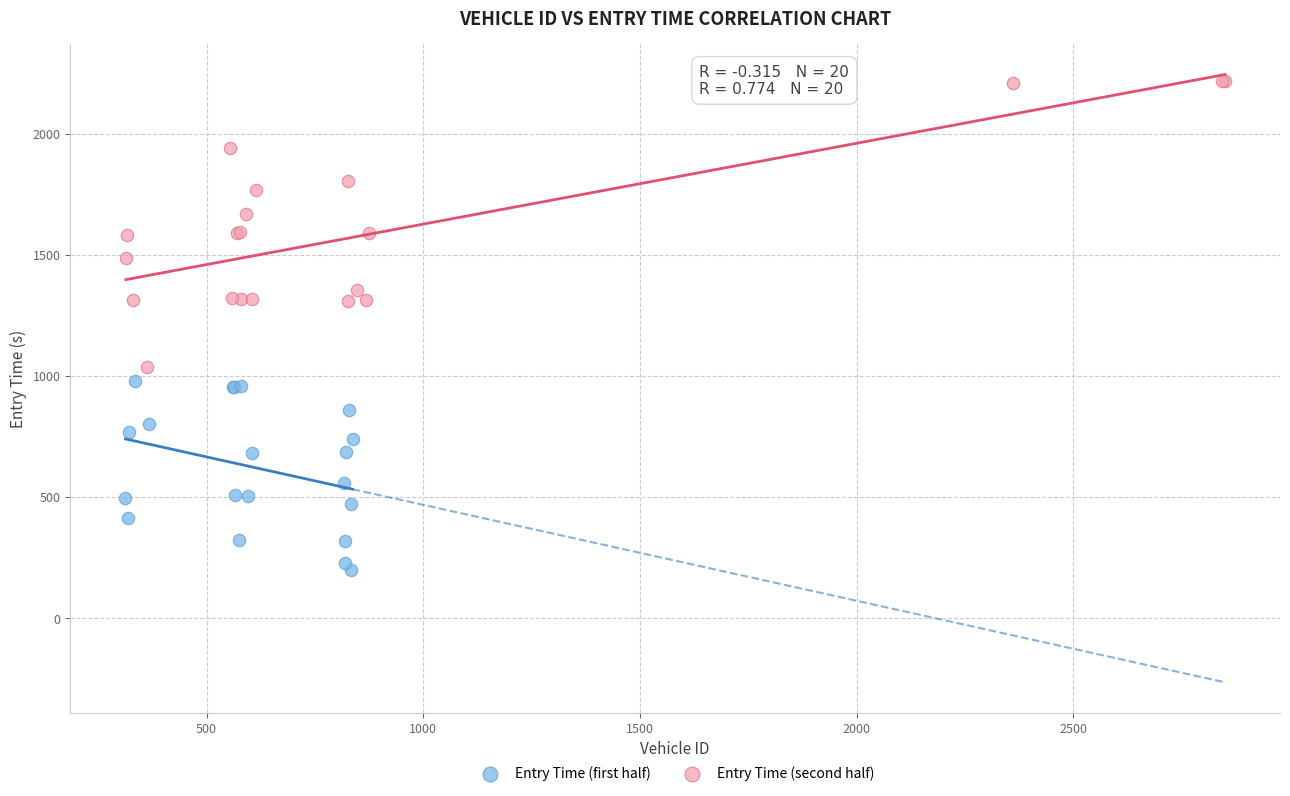

Which series reaches the maximum Y coordinate?

Entry Time (second half)